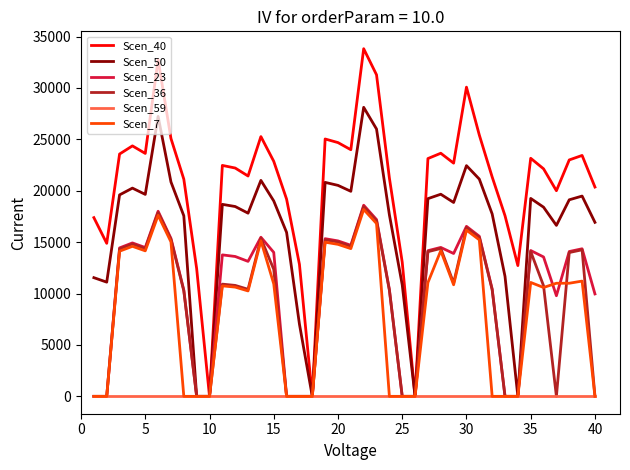

True or false: Scen_23 and Scen_7 intersect in this chart.

True